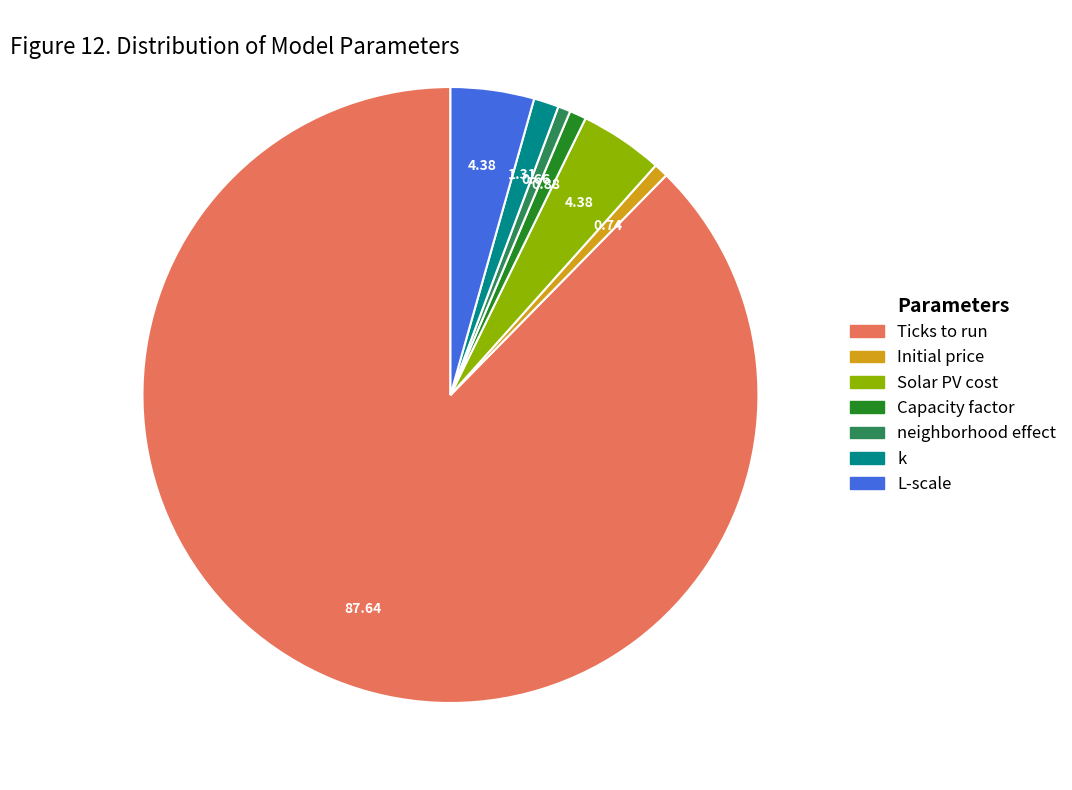

Combined, do Initial price and Solar PV cost account for over 50%?

No